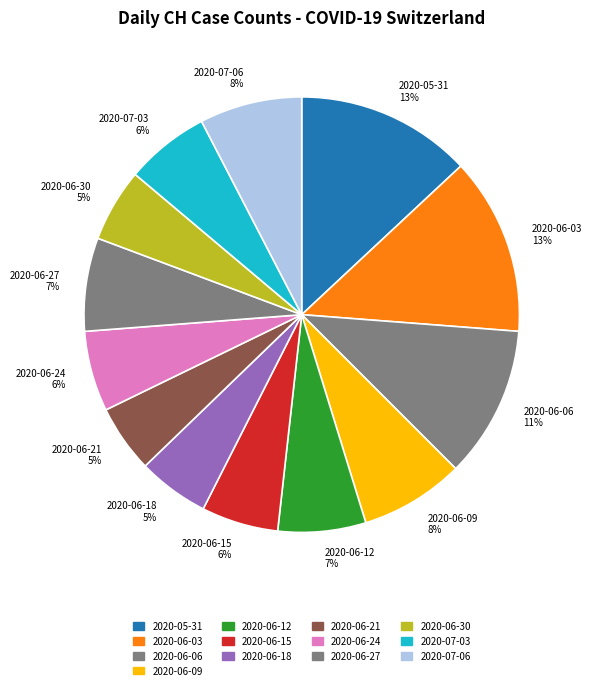

Between 2020-06-30 and 2020-06-03, which is larger?

2020-06-03